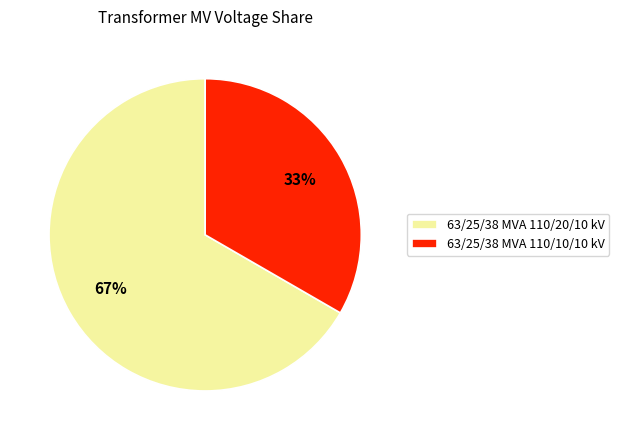

Combined, do 63/25/38 MVA 110/20/10 kV and 63/25/38 MVA 110/10/10 kV account for over 50%?

Yes